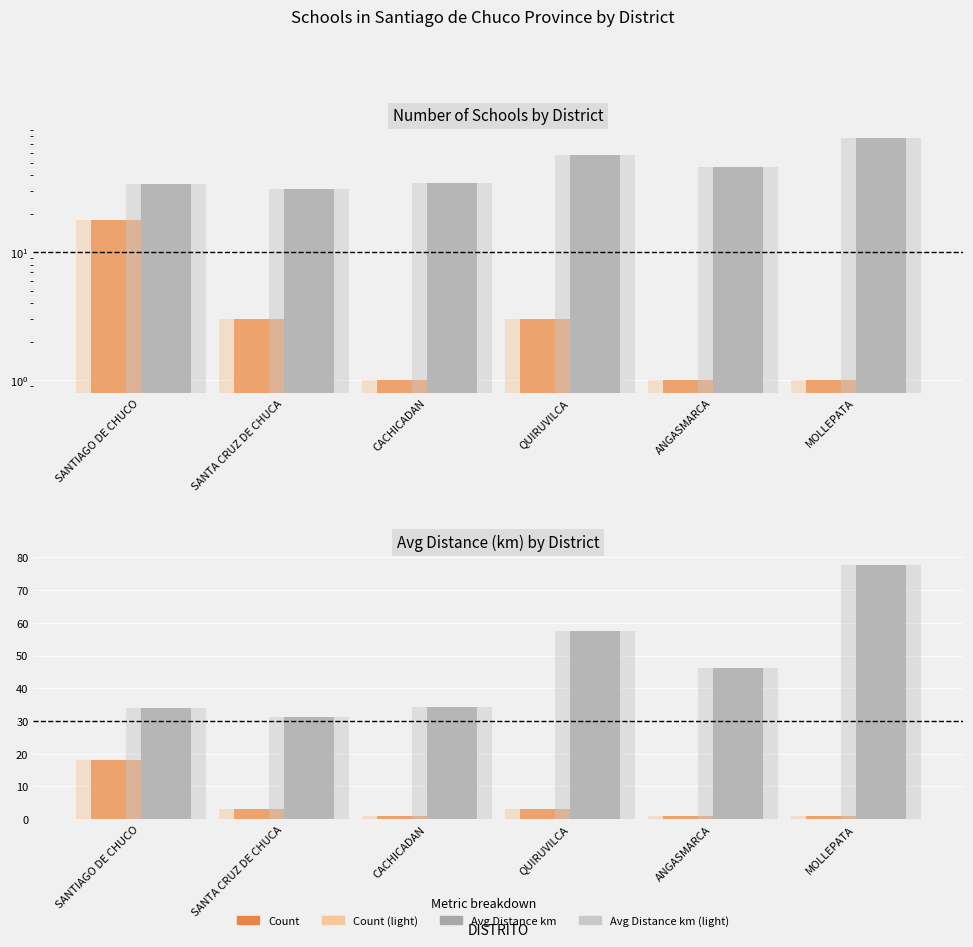

At how many categories does at least one series exceed 39?

3